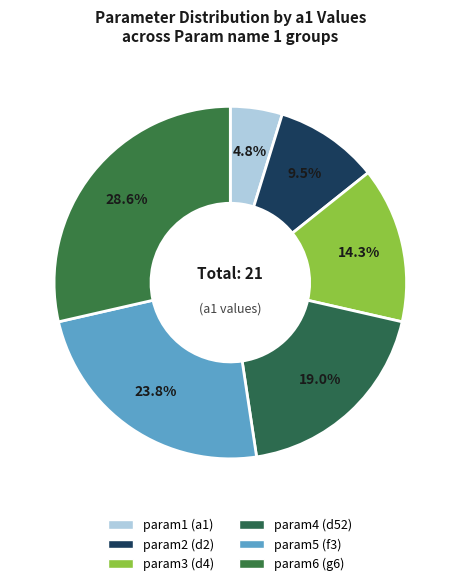

To the nearest percent, what is the average slice percentage?

17%